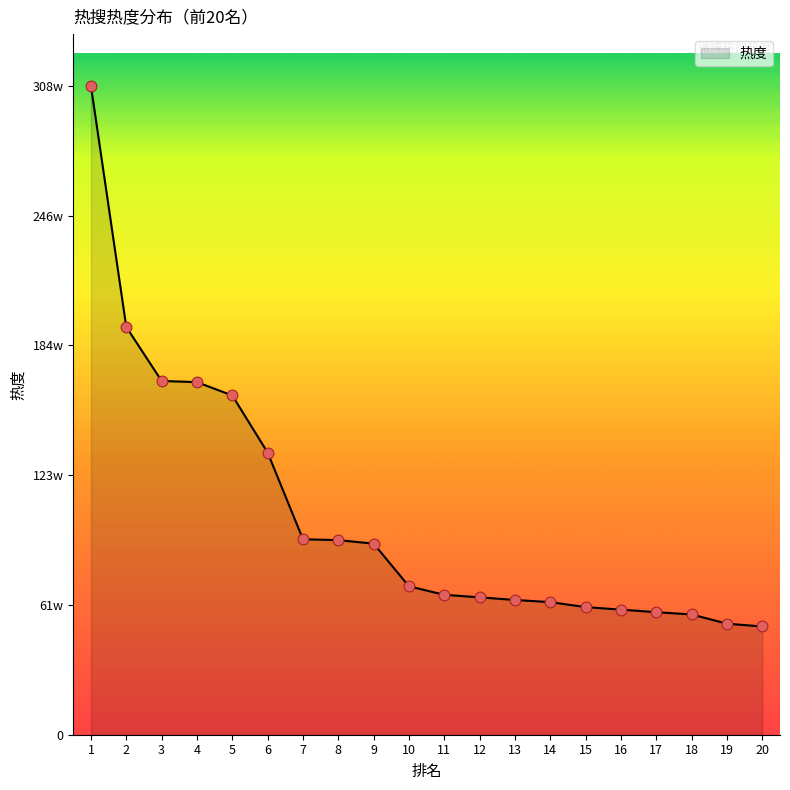

Approximately how many times larger is the value at 6 compared to 7?

1.4